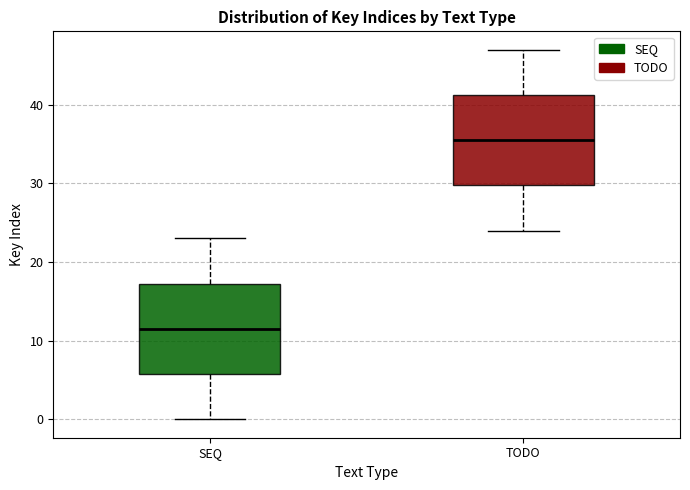

Where does the lower whisker of the box for SEQ end on the y-axis? The values are not printed on the chart, so give them approximately, as read against the axis.

0